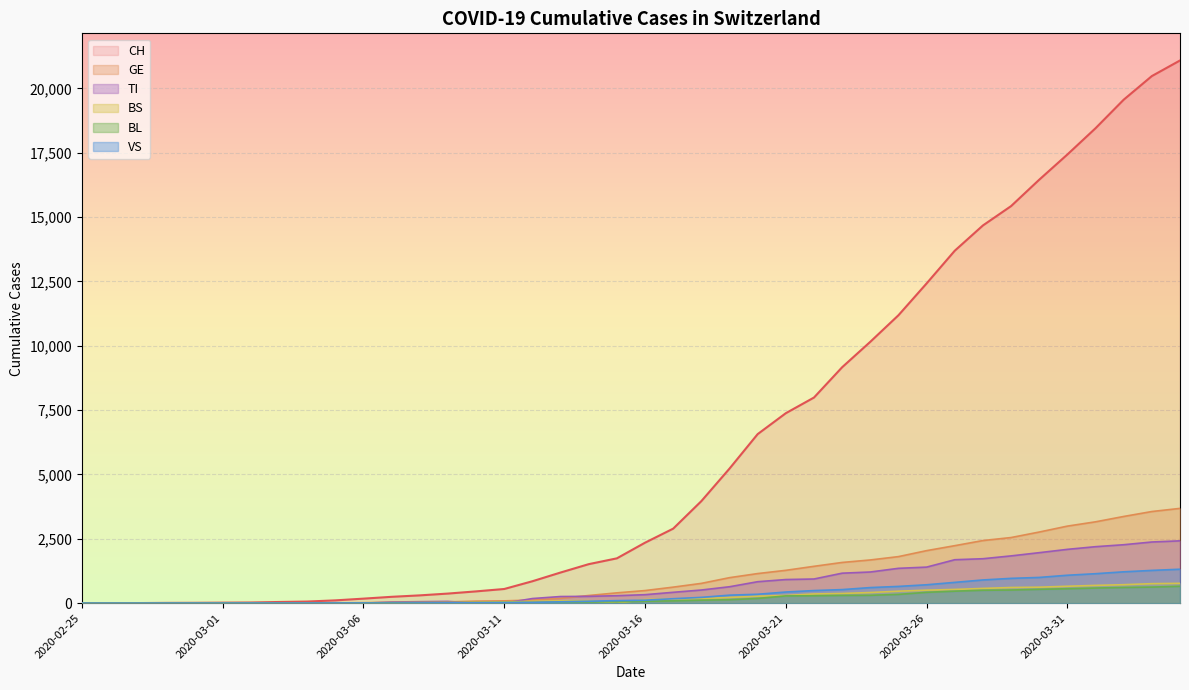

Reading left to right, transcribe all the data shown in this chart.

CH: 1	2	4	11	14	20	26	46	63	109	176	247	303	373	458	551	852	1191	1516	1742	2350	2896	3965	5229	6569	7382	7990	9167	10156	11188	12424	13695	14677	15429	16455	17435	18455	19564	20482	21088
GE: 0	1	1	3	5	7	7	9	9	13	18	30	40	49	79	90	121	188	298	401	490	623	769	991	1150	1276	1432	1582	1679	1809	2041	2234	2433	2550	2764	2994	3161	3369	3561	3683
BS: 0	0	1	1	1	1	1	3	3	8	15	21	24	28	33	49	73	92	100	0	144	165	182	222	272	299	358	376	414	466	505	534	573	609	621	657	691	718	758	771
BL: 0	0	0	1	2	2	2	2	2	6	6	15	19	20	22	26	26	42	47	54	76	89	116	134	184	282	289	302	306	341	422	466	502	511	539	561	588	610	625	656
VS: 0	0	0	1	1	0	3	3	4	5	6	0	7	12	17	22	30	53	76	98	116	173	225	311	346	433	490	527	606	651	715	808	902	964	1000	1085	1145	1218	1273	1319
TI: 1	0	0	0	0	0	2	4	5	18	0	45	58	68	0	0	180	258	265	291	330	422	511	638	834	918	939	1165	1211	1354	1401	1688	1727	1837	1962	2091	2195	2271	2377	2422